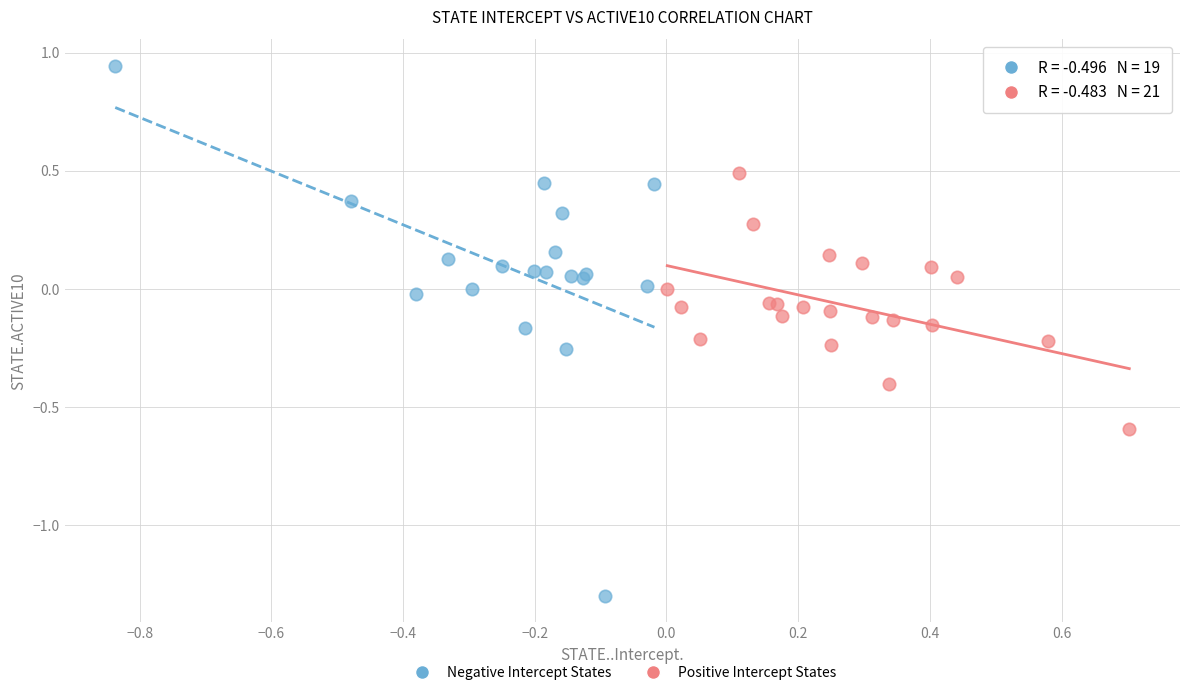

Which series contains the lowest Y value?

Negative Intercept States